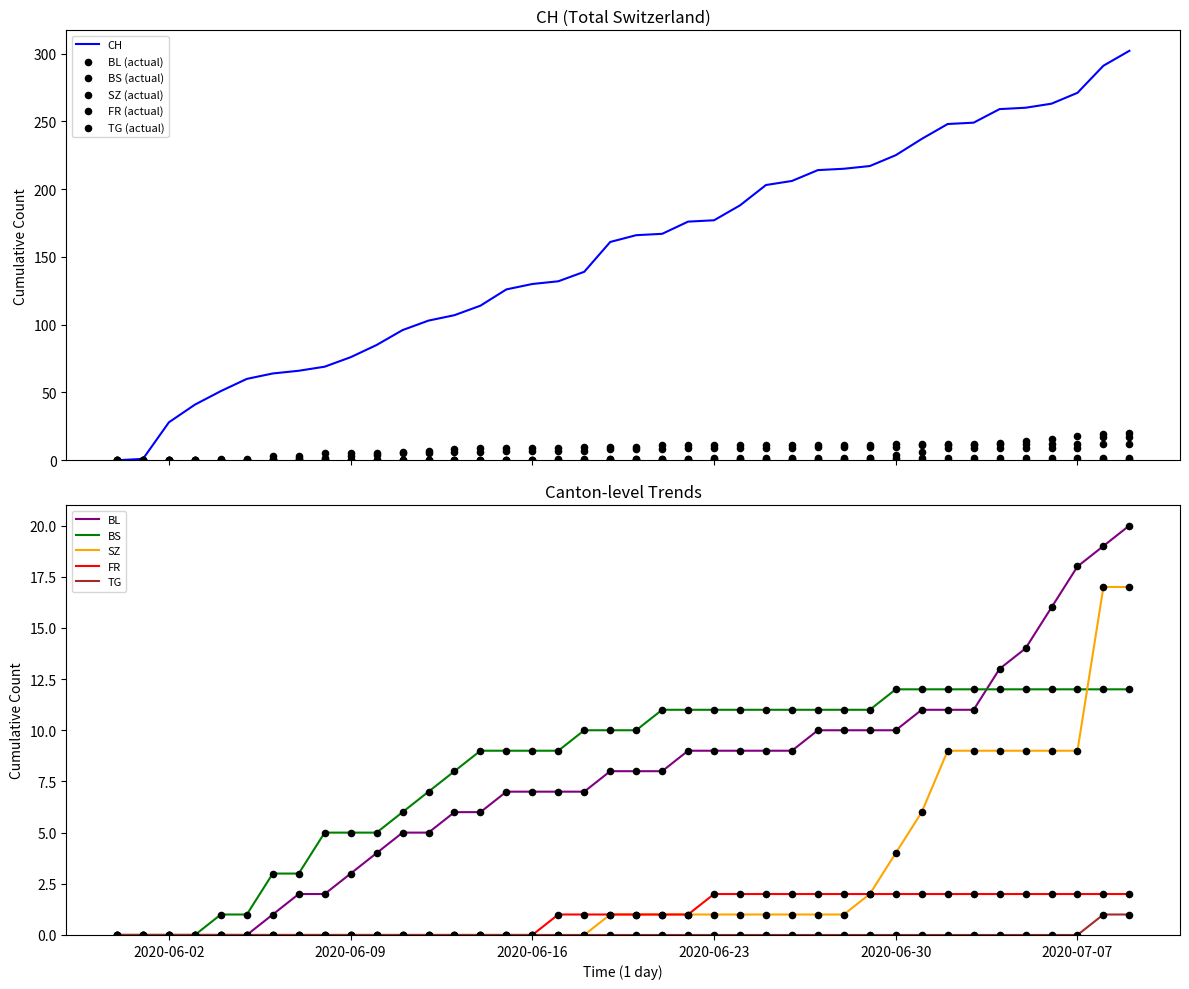

Which series reaches the maximum Y coordinate?

CH